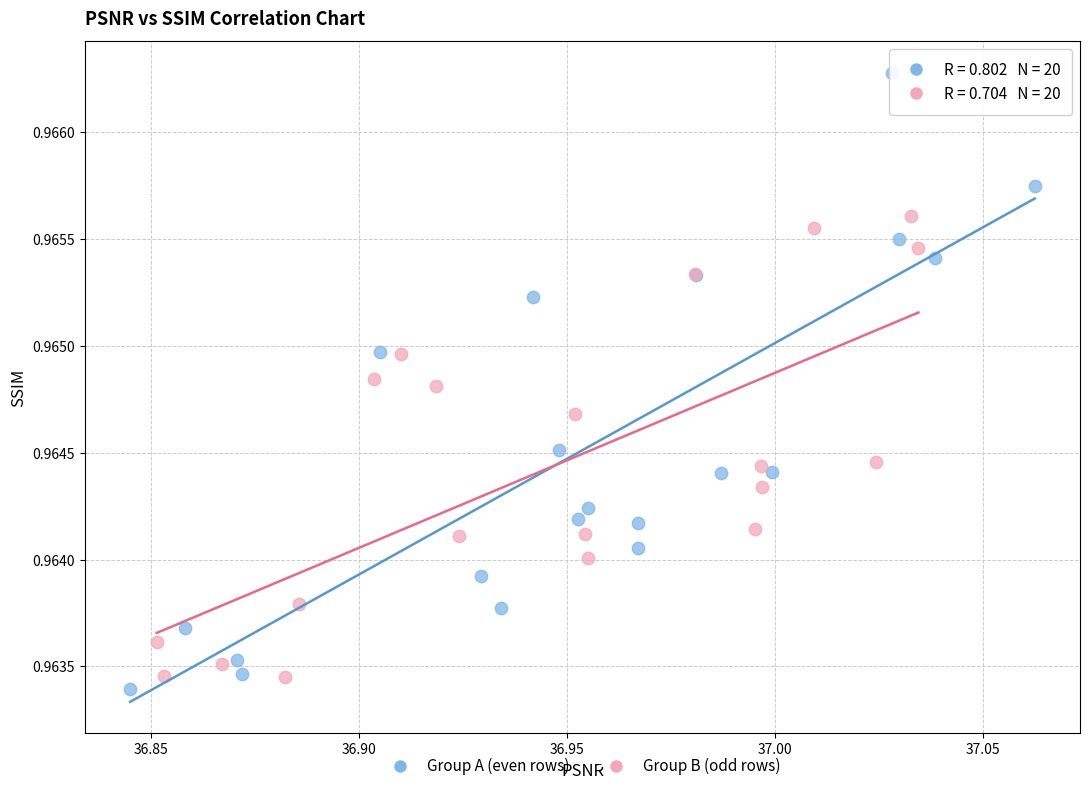

Which series has the widest spread of Y values?

Group A (even rows)